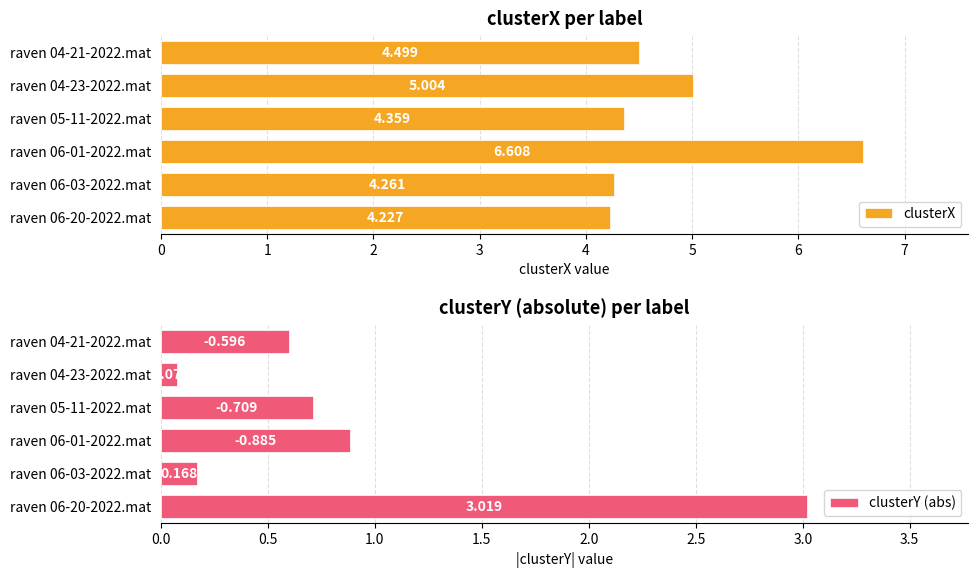

What are all the series names shown in the legend?

clusterX, clusterY (abs)